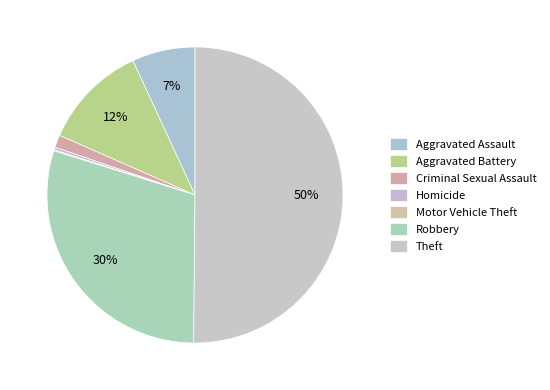

Which category has the smallest portion of the pie?

Motor Vehicle Theft